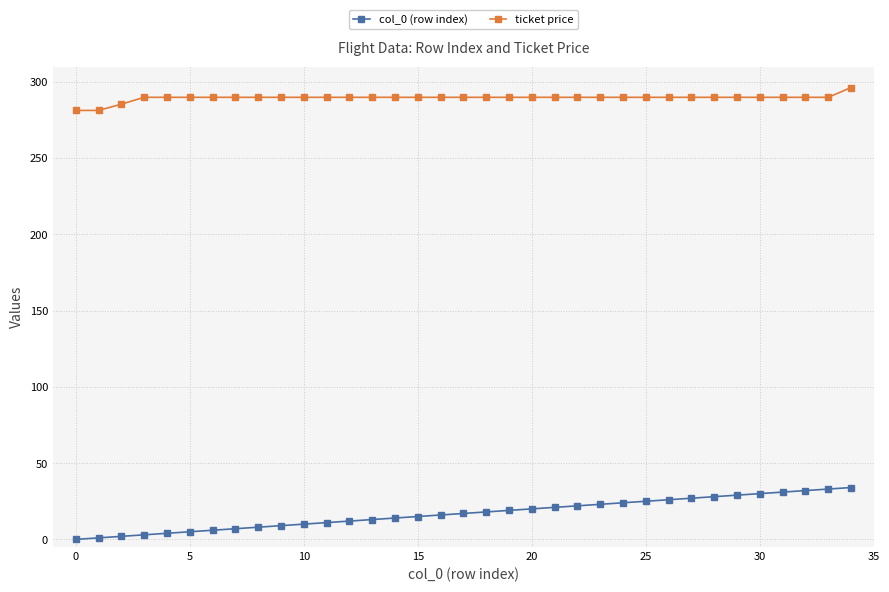

What is the value of the col_0 (row index) point at the 23rd from the left?

22.0